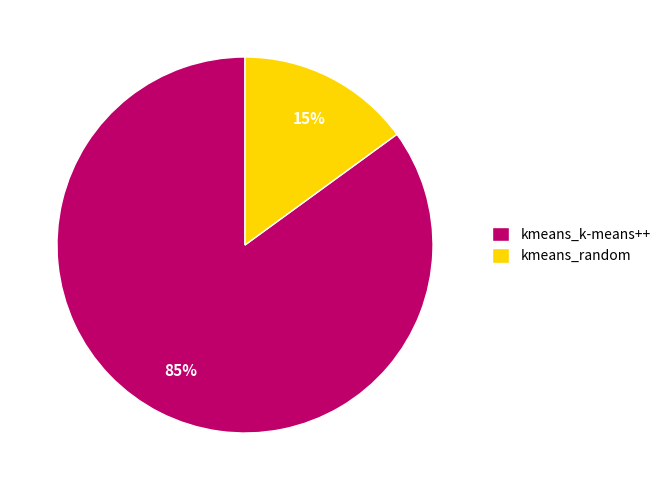

To the nearest percent, what percentage of the pie is kmeans_random?

15%